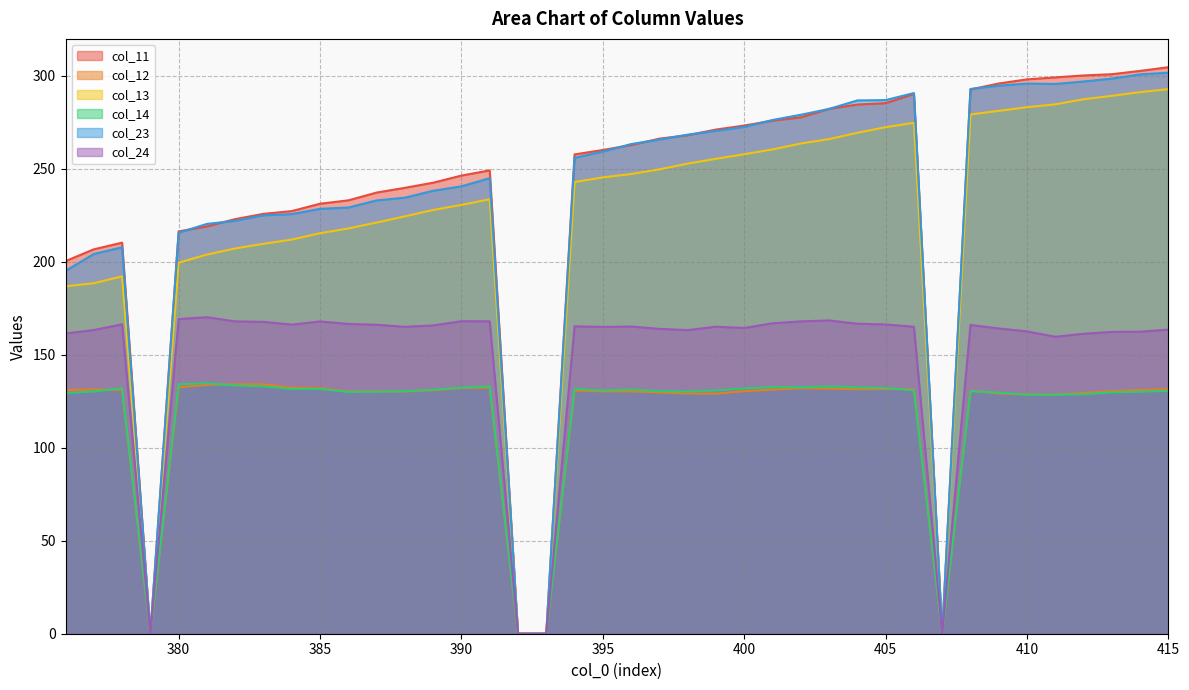

Reading left to right, extract all data points from this chart.

col_11: 200.3	206.7	210.3	0.0	216.3	219.0	222.9	225.7	227.2	231.2	233.0	237.2	239.7	242.5	246.3	249.1	0.0	0.0	257.7	260.1	262.7	266.2	268.0	271.1	273.2	275.8	277.6	282.2	284.5	285.3	290.2	0.0	292.6	295.8	298.1	299.1	300.2	300.8	302.6	304.6
col_12: 131.0	131.3	131.1	0.0	132.5	133.8	134.1	134.1	132.3	132.0	130.2	130.3	130.2	130.9	132.1	132.3	0.0	0.0	130.8	130.3	130.3	129.7	129.2	129.1	130.4	131.2	132.1	131.8	131.5	131.6	131.4	0.0	130.7	129.1	128.5	128.5	129.4	130.4	131.0	131.5
col_13: 186.8	188.5	192.1	0.0	199.5	203.9	207.2	209.6	211.9	215.3	217.9	221.1	224.4	227.8	230.6	233.6	0.0	0.0	242.9	245.4	247.2	249.7	252.8	255.4	257.8	260.4	263.6	265.9	269.3	272.3	274.7	0.0	279.2	281.1	283.1	284.6	287.4	289.2	291.2	292.8
col_14: 129.4	130.3	132.0	0.0	134.1	134.7	133.5	133.0	131.6	131.6	130.0	130.1	130.4	131.2	132.3	133.0	0.0	0.0	131.7	130.8	131.3	130.4	130.2	130.8	131.9	132.5	132.5	133.0	132.4	132.1	130.9	0.0	130.4	129.6	128.5	128.5	128.7	129.8	130.1	130.6
col_23: 195.1	204.2	207.8	0.0	215.6	220.3	222.0	225.0	225.6	228.4	229.2	233.0	234.4	238.2	240.5	244.9	0.0	0.0	255.9	259.2	263.3	265.7	268.3	270.4	272.5	276.2	279.0	282.2	286.7	286.9	290.7	0.0	292.9	294.7	295.8	295.6	296.9	298.4	300.7	301.6
col_24: 161.4	163.3	166.4	0.0	169.2	170.2	167.9	167.7	166.2	167.9	166.6	166.1	165.0	165.7	168.0	168.0	0.0	0.0	165.3	164.9	165.2	163.9	163.3	165.1	164.4	166.9	167.9	168.5	166.7	166.3	165.0	0.0	166.0	164.1	162.6	159.7	161.3	162.3	162.4	163.5